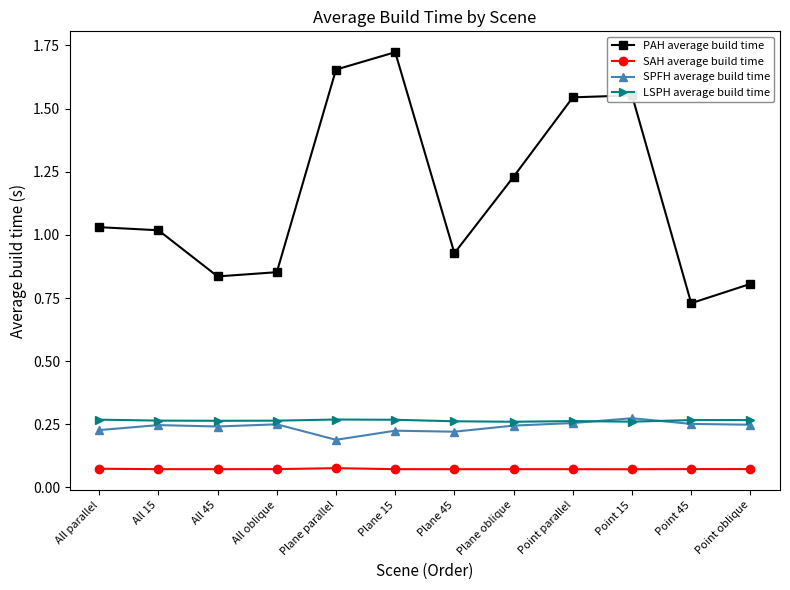

Count the SPFH average build time values in the range 0 to 1.

12